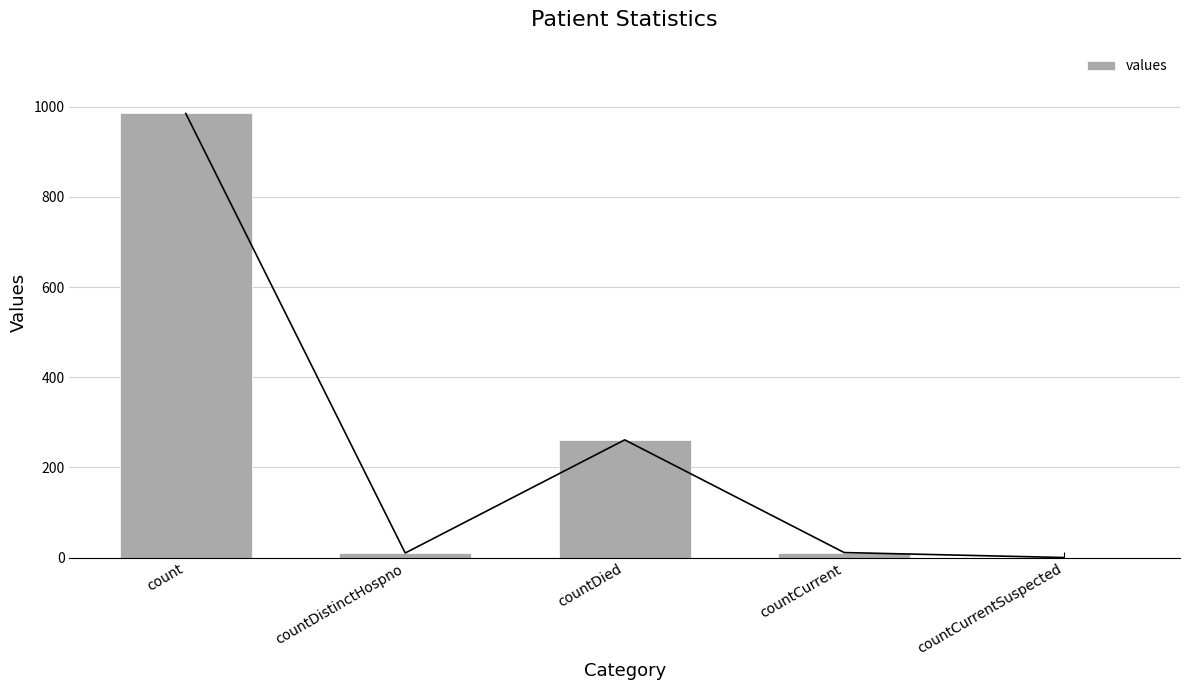

List the labels in order of value, largest first.

count, countDied, countCurrent, countDistinctHospno, countCurrentSuspected